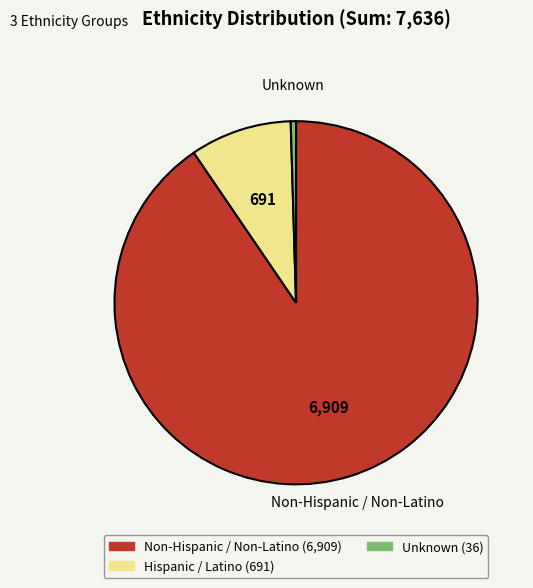

Is there a majority slice in this chart?

Yes